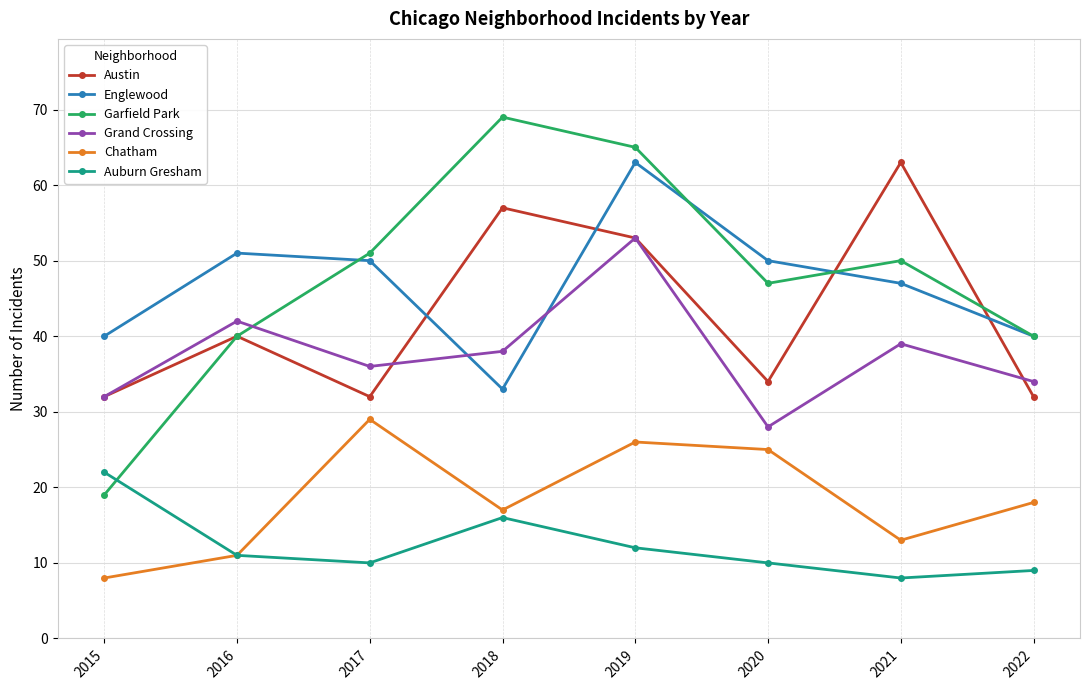

What are all the series names shown in the legend?

Austin, Englewood, Garfield Park, Grand Crossing, Chatham, Auburn Gresham